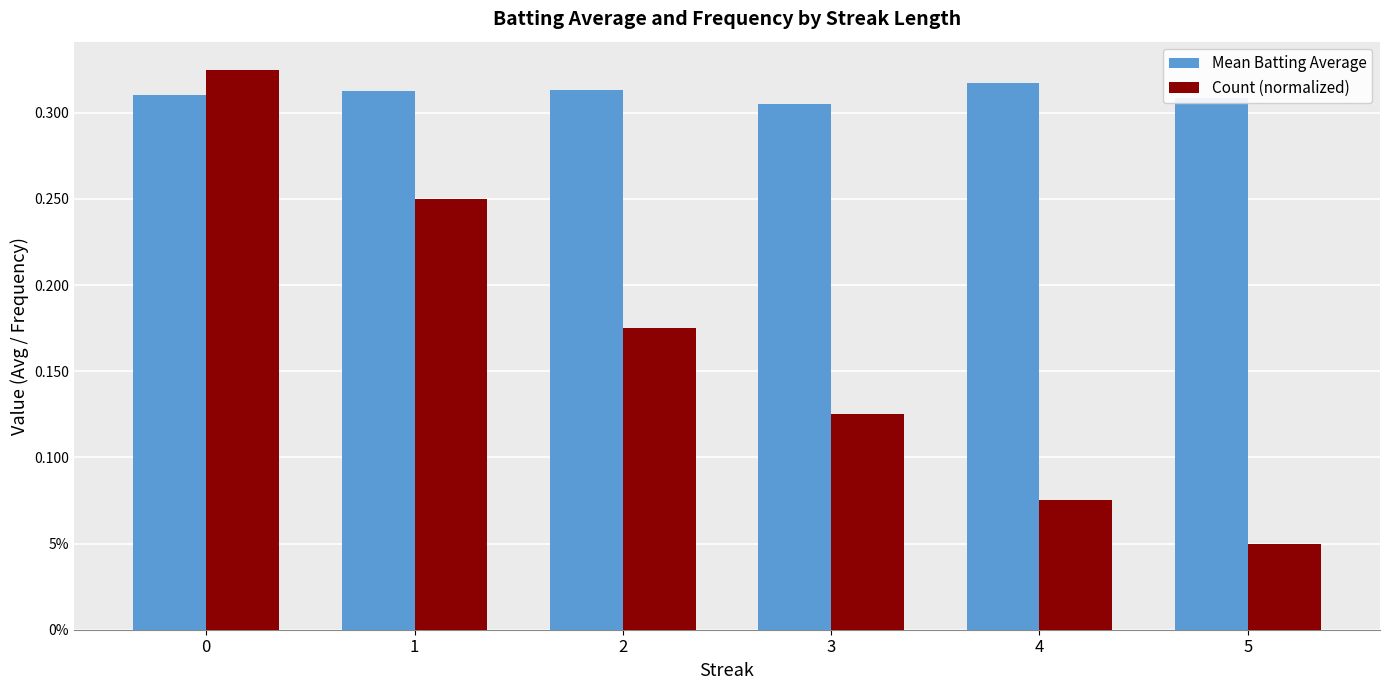

Are the bars grouped side by side (vs. stacked)?

Yes